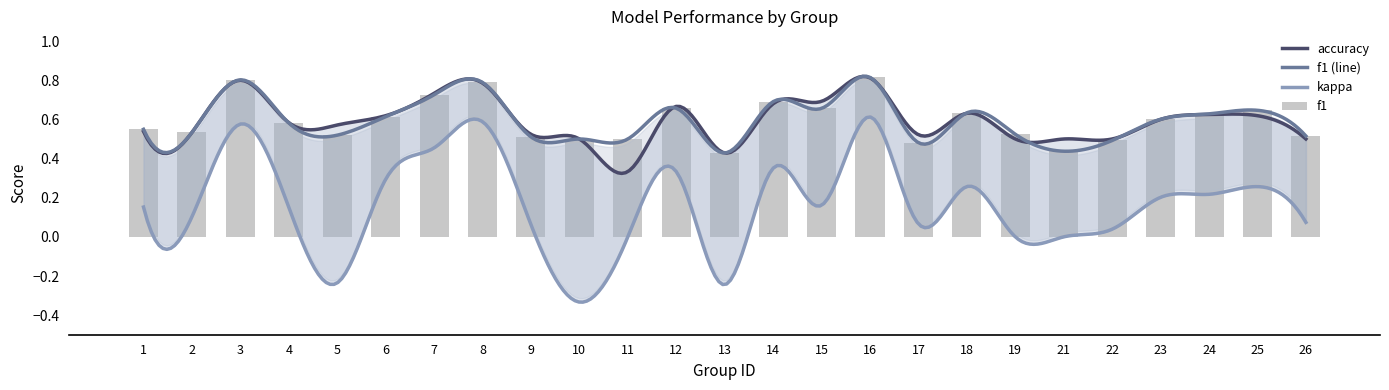

Is the value of kappa at 19 greater than the value of f1 at 17?

No